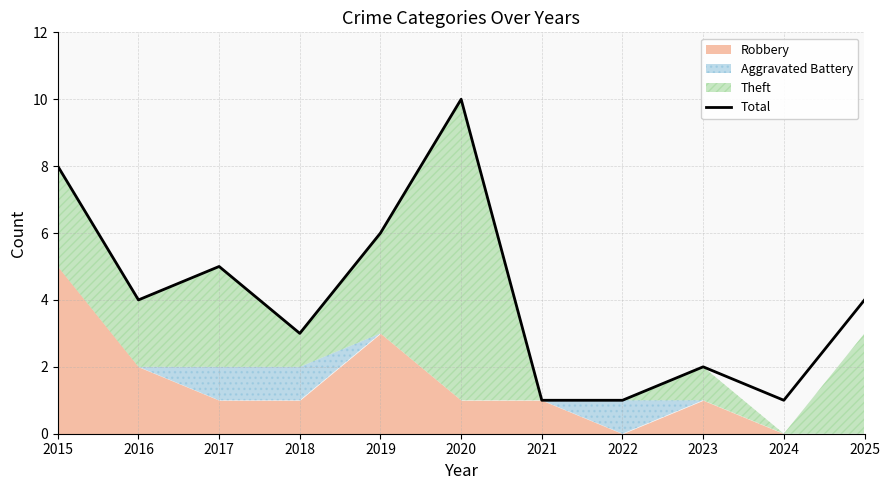

Count the values in the range 1 to 6.

9